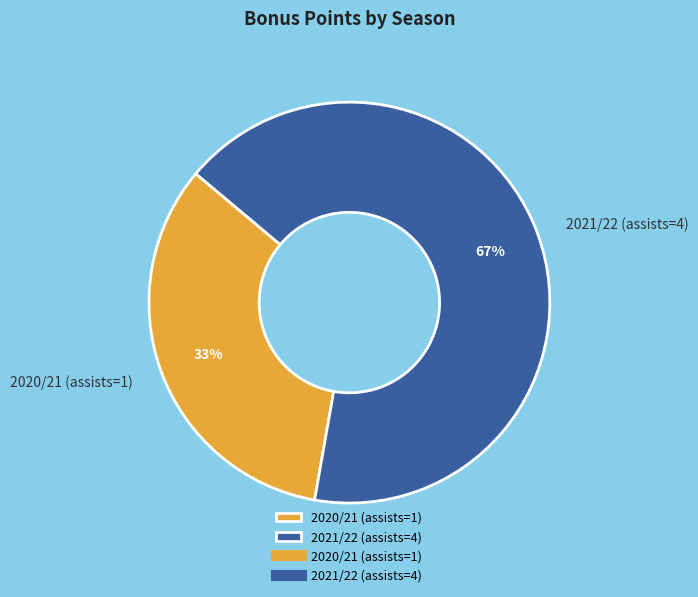

True or false: 2020/21 (assists=1) accounts for 33% of the total.

True